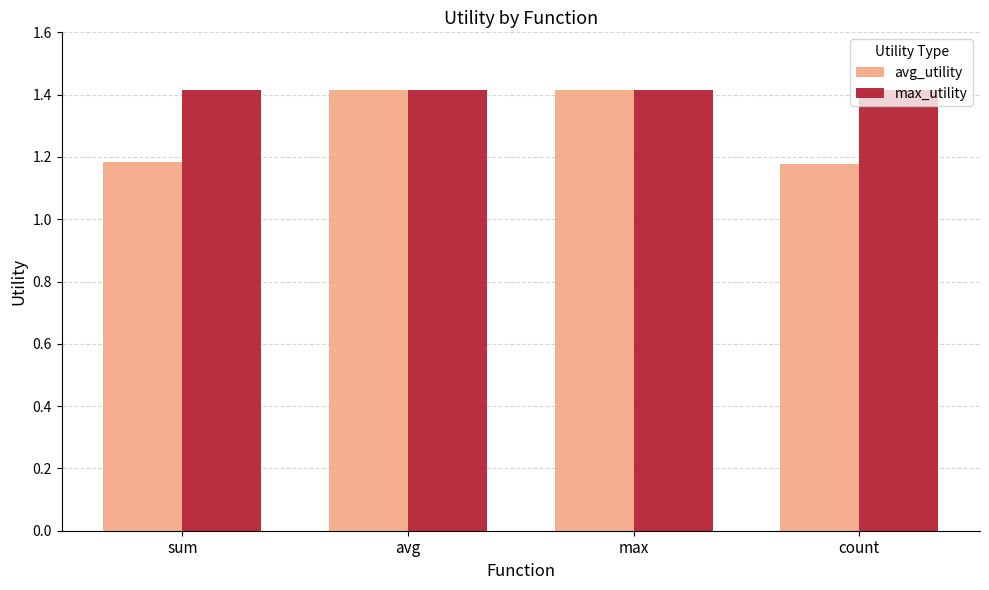

What position from the right is count?

1